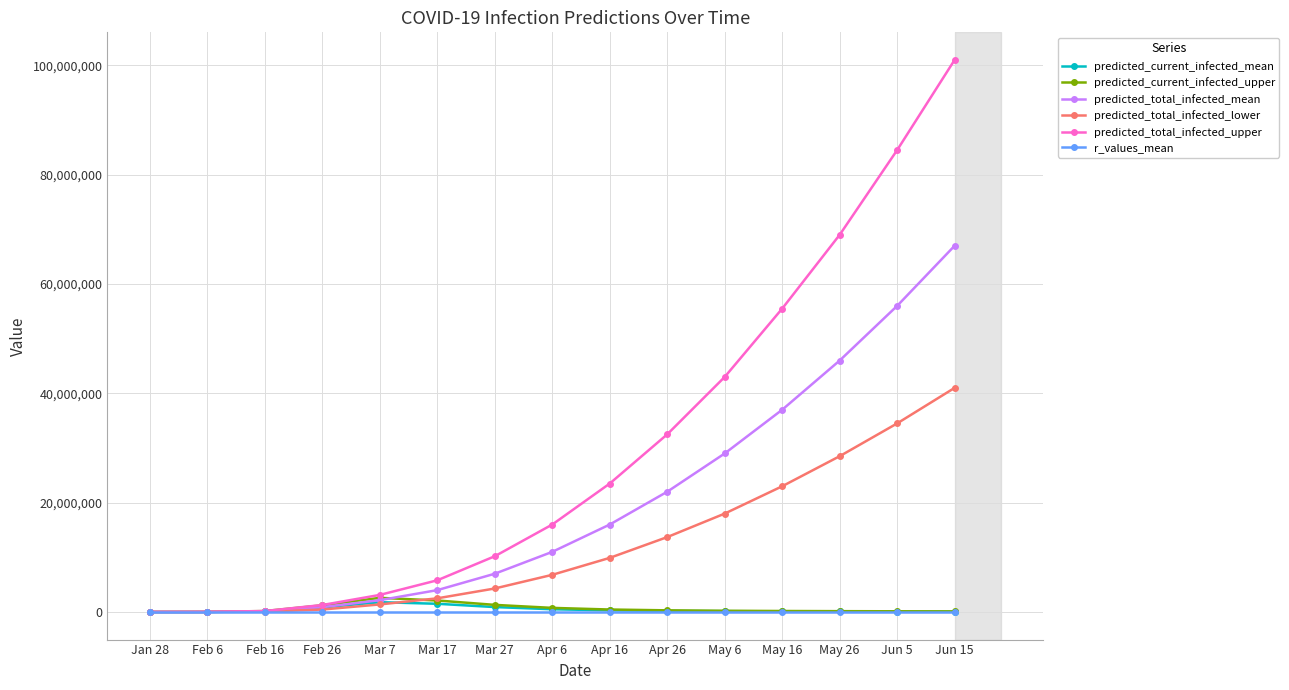

What is the label of the 11th point from the left?

May 6